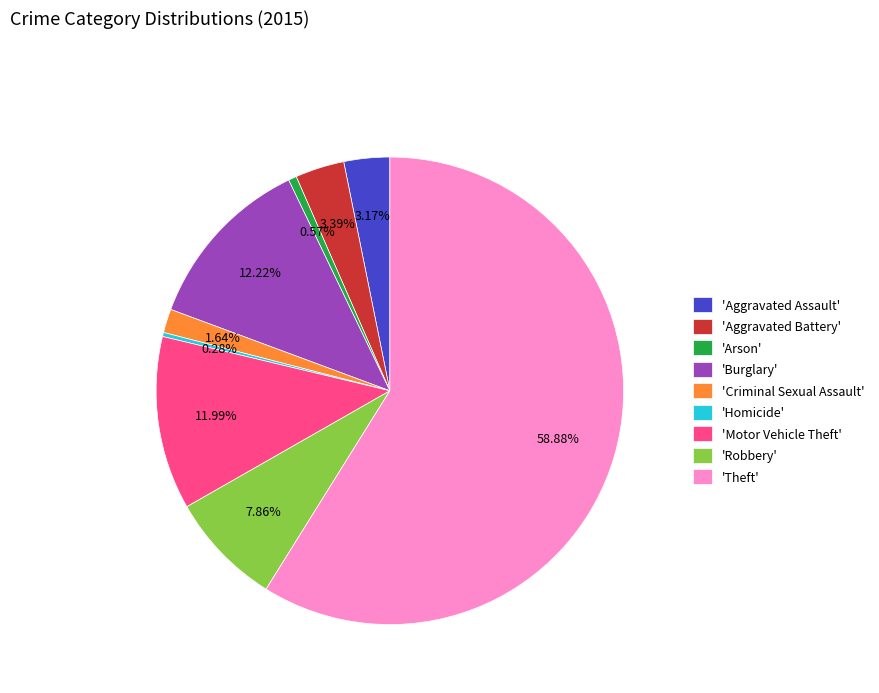

How many slices are in this pie chart?

9